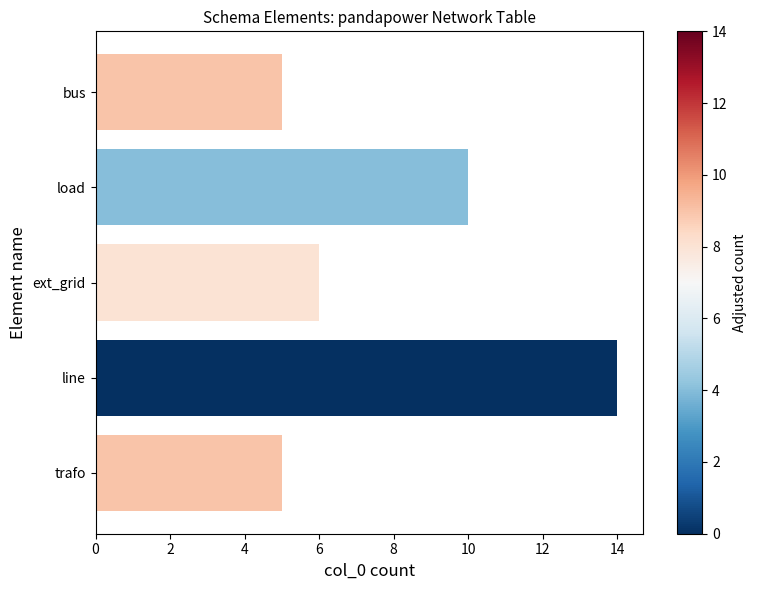

Where is the data nearest to the value 9?

load